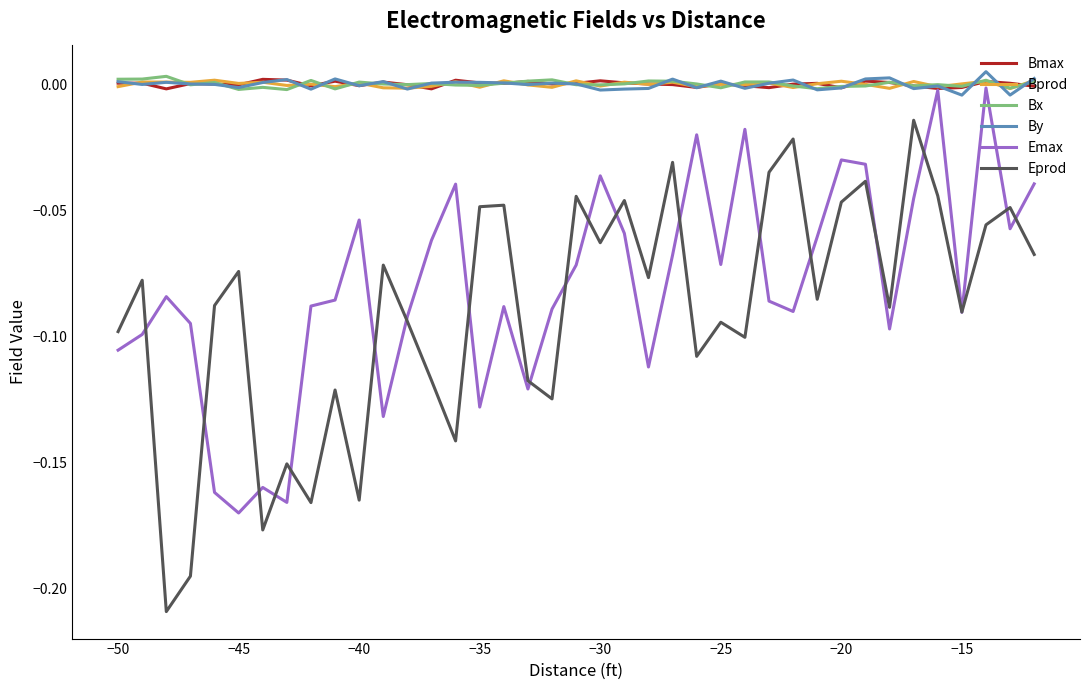

Is this an area chart (filled region under the line)?

No